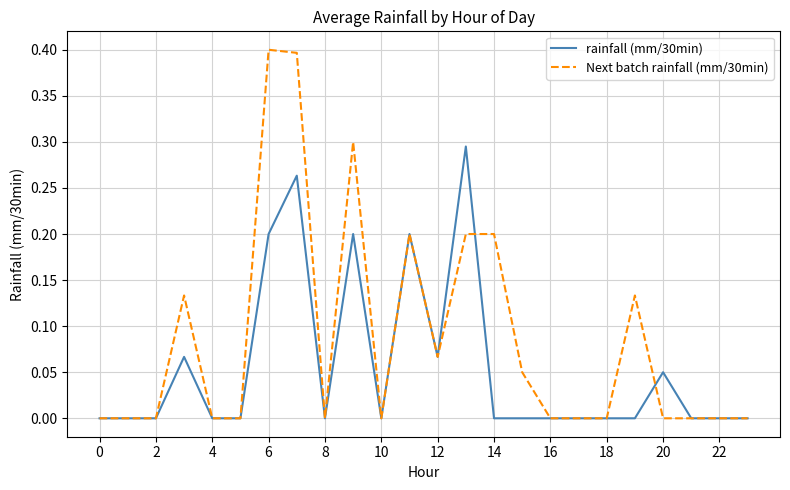

Which series has the largest range (max minus min)?

Next batch rainfall (mm/30min)